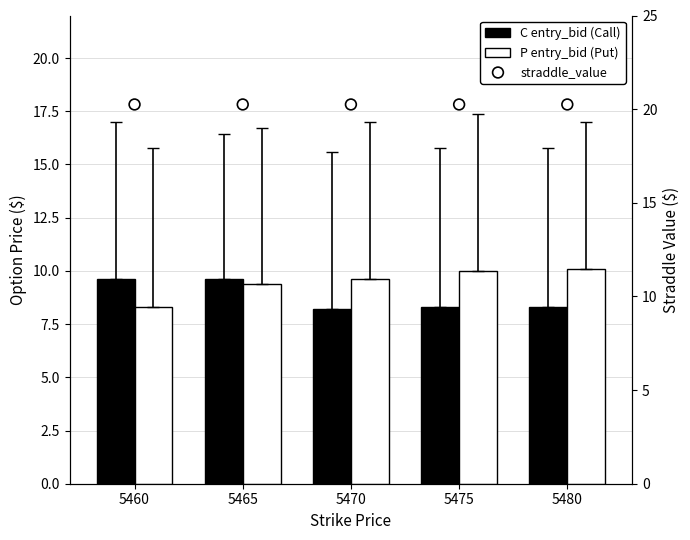

Which series contains the highest Y value?

straddle_value